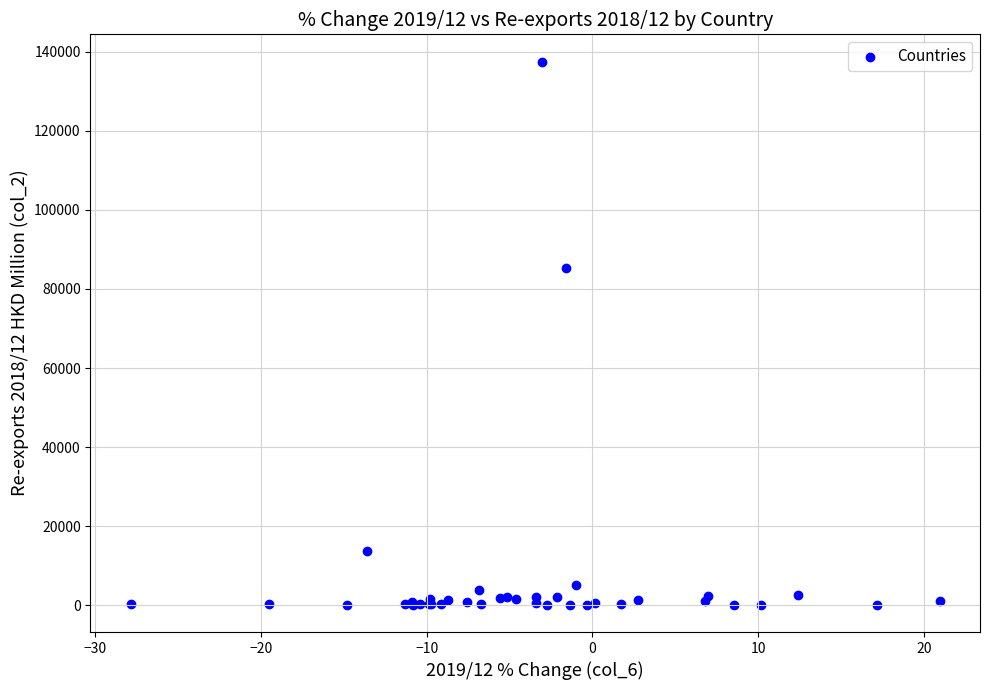

What Y value in the scatter plot is closest to 68810?

85302.5